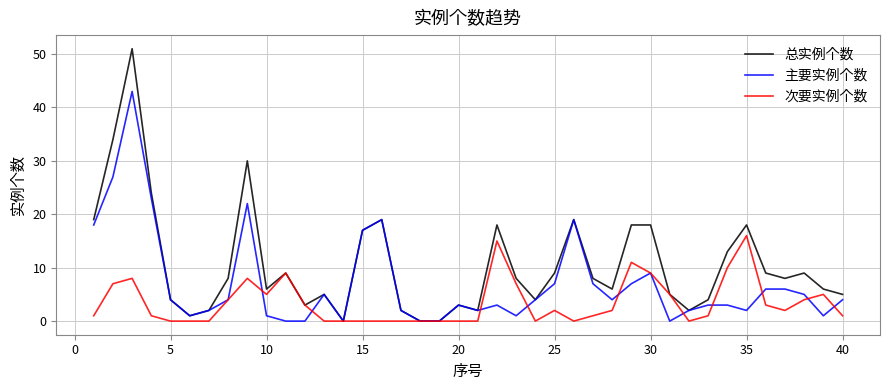

List the series in order of their overall mean, lowest first.

次要实例个数, 主要实例个数, 总实例个数